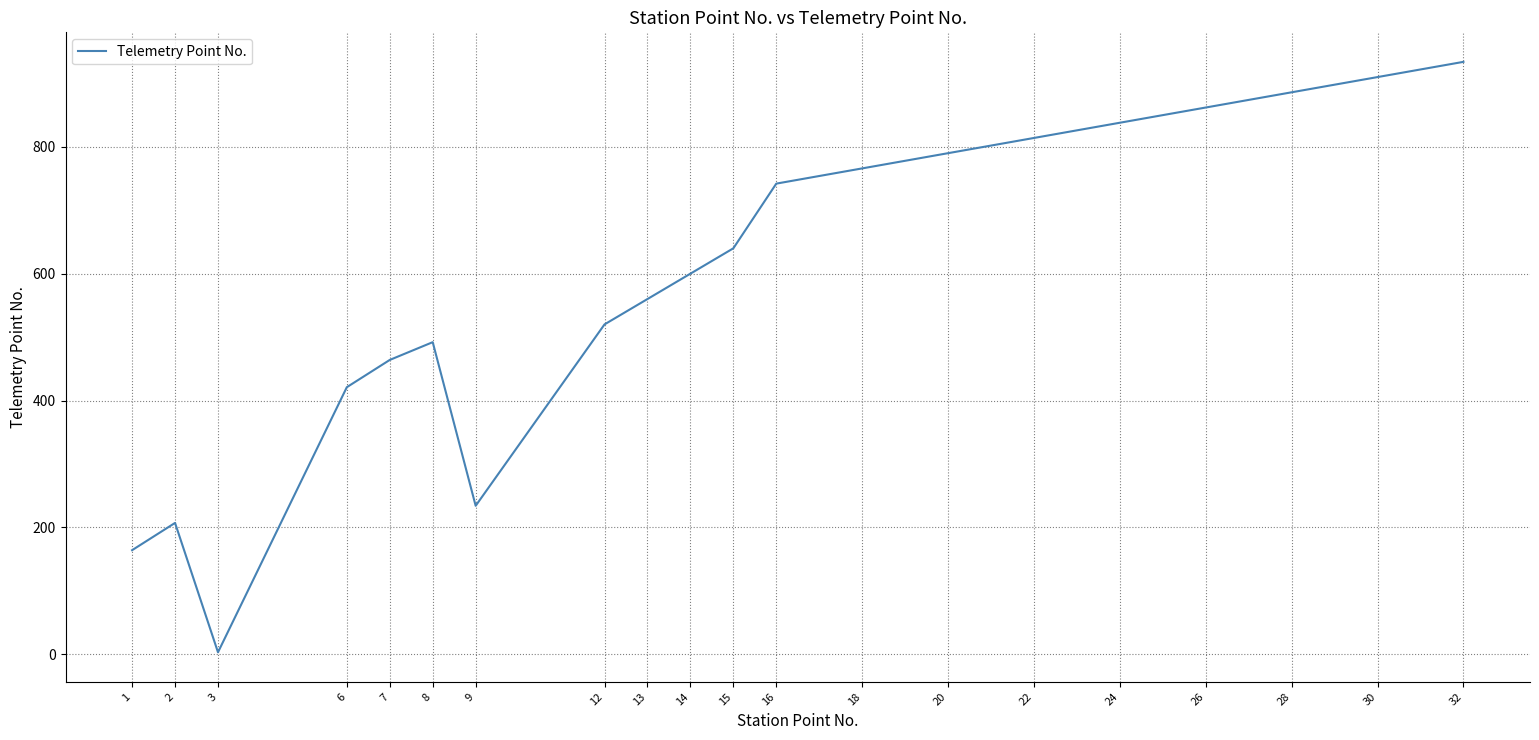

Read the value at 13.

560